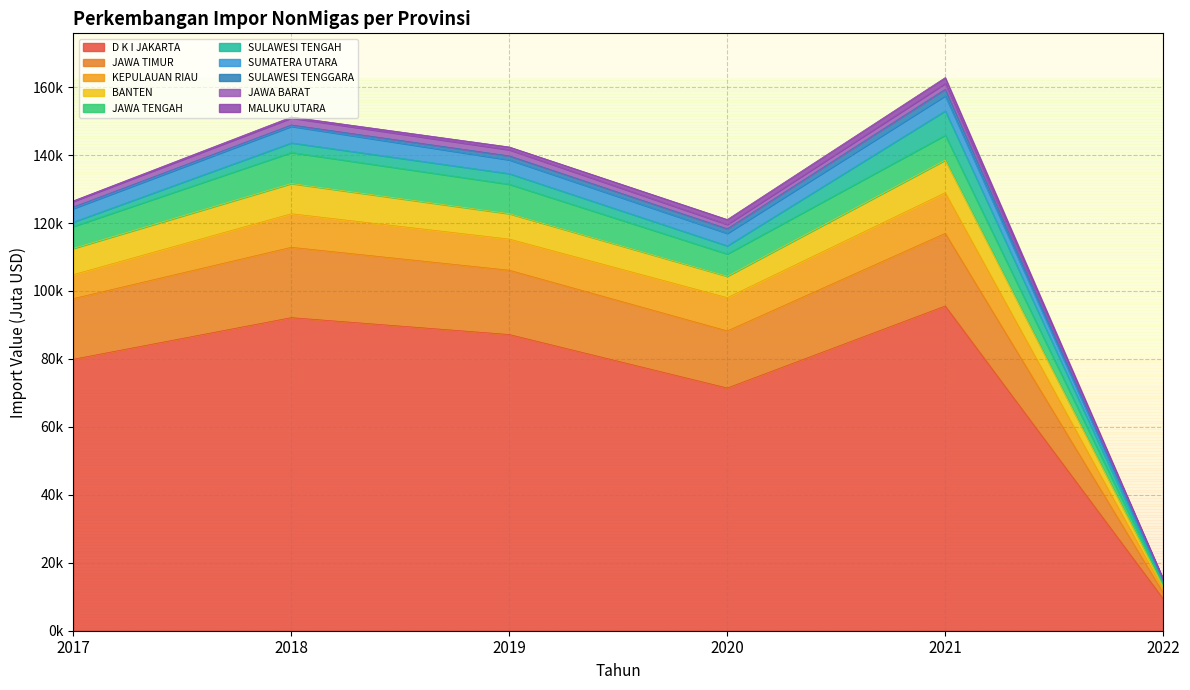

Reading left to right, transcribe all the data shown in this chart.

2017: D K I JAKARTA=79904.0	JAWA TIMUR=17851.2	KEPULAUAN RIAU=7060.9	BANTEN=7721.1	JAWA TENGAH=6470.5	SULAWESI TENGAH=1289.0	SUMATERA UTARA=3975.1	SULAWESI TENGGARA=444.6	JAWA BARAT=1671.6	MALUKU UTARA=148.5
2018: D K I JAKARTA=92149.7	JAWA TIMUR=20705.3	KEPULAUAN RIAU=9878.0	BANTEN=8897.8	JAWA TENGAH=9144.1	SULAWESI TENGAH=2814.2	SUMATERA UTARA=4877.3	SULAWESI TENGGARA=396.6	JAWA BARAT=2056.6	MALUKU UTARA=290.9
2019: D K I JAKARTA=87177.0	JAWA TIMUR=18930.3	KEPULAUAN RIAU=9167.1	BANTEN=7477.9	JAWA TENGAH=8661.6	SULAWESI TENGAH=3127.3	SUMATERA UTARA=4057.6	SULAWESI TENGGARA=1159.5	JAWA BARAT=1812.3	MALUKU UTARA=814.2
2020: D K I JAKARTA=71433.7	JAWA TIMUR=16808.0	KEPULAUAN RIAU=9792.7	BANTEN=6305.5	JAWA TENGAH=6565.0	SULAWESI TENGAH=2381.4	SUMATERA UTARA=3682.7	SULAWESI TENGGARA=1348.8	JAWA BARAT=1276.3	MALUKU UTARA=1435.5
2021: D K I JAKARTA=95576.8	JAWA TIMUR=21386.9	KEPULAUAN RIAU=11952.3	BANTEN=9610.4	JAWA TENGAH=7341.2	SULAWESI TENGAH=7149.6	SUMATERA UTARA=4450.0	SULAWESI TENGGARA=1900.6	JAWA BARAT=1732.3	MALUKU UTARA=1707.8
2022: D K I JAKARTA=9406.1	JAWA TIMUR=1744.2	KEPULAUAN RIAU=1062.1	BANTEN=760.5	JAWA TENGAH=735.7	SULAWESI TENGAH=503.0	SUMATERA UTARA=430.3	SULAWESI TENGGARA=196.6	JAWA BARAT=198.1	MALUKU UTARA=154.1